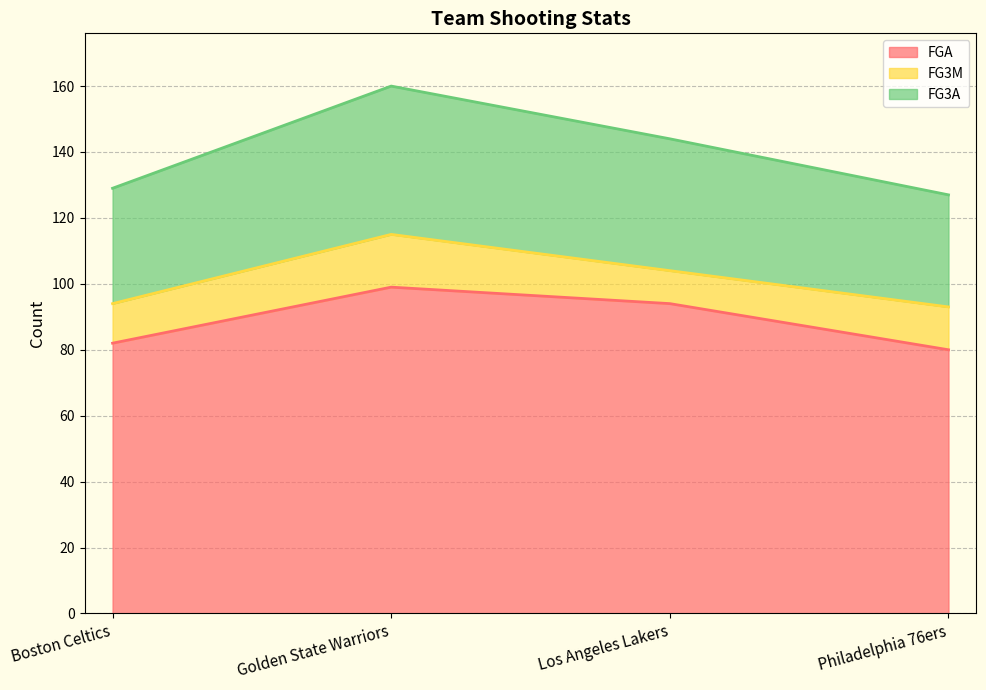

Rank the categories by FG3A value from lowest to highest.

Philadelphia 76ers, Boston Celtics, Los Angeles Lakers, Golden State Warriors